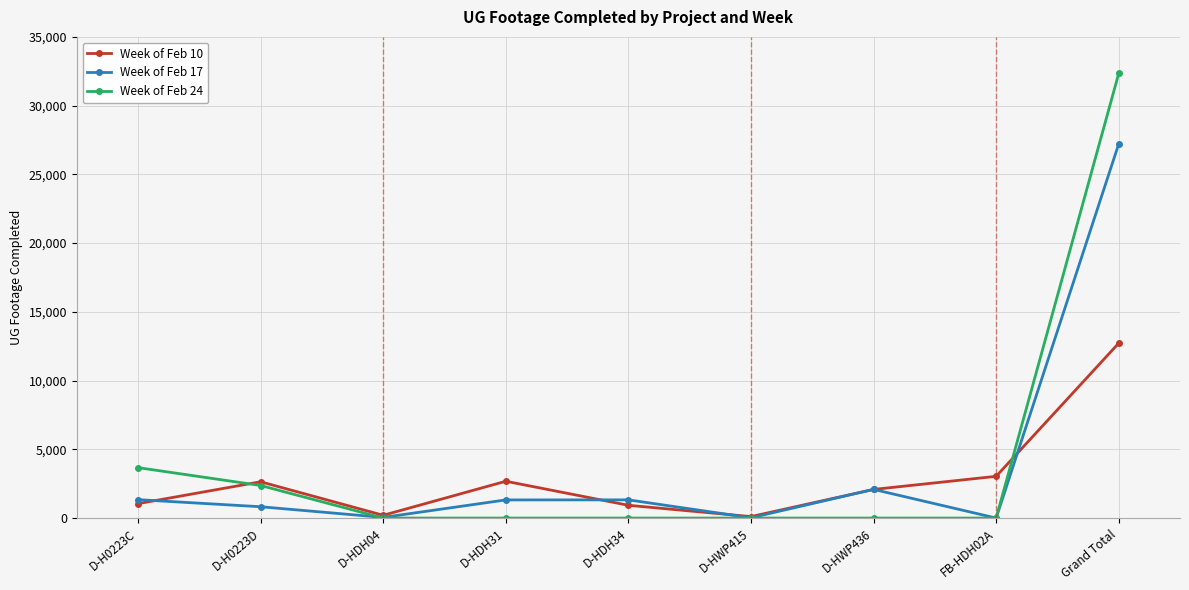

At which label is Week of Feb 24 closest to 16169?

D-H0223C